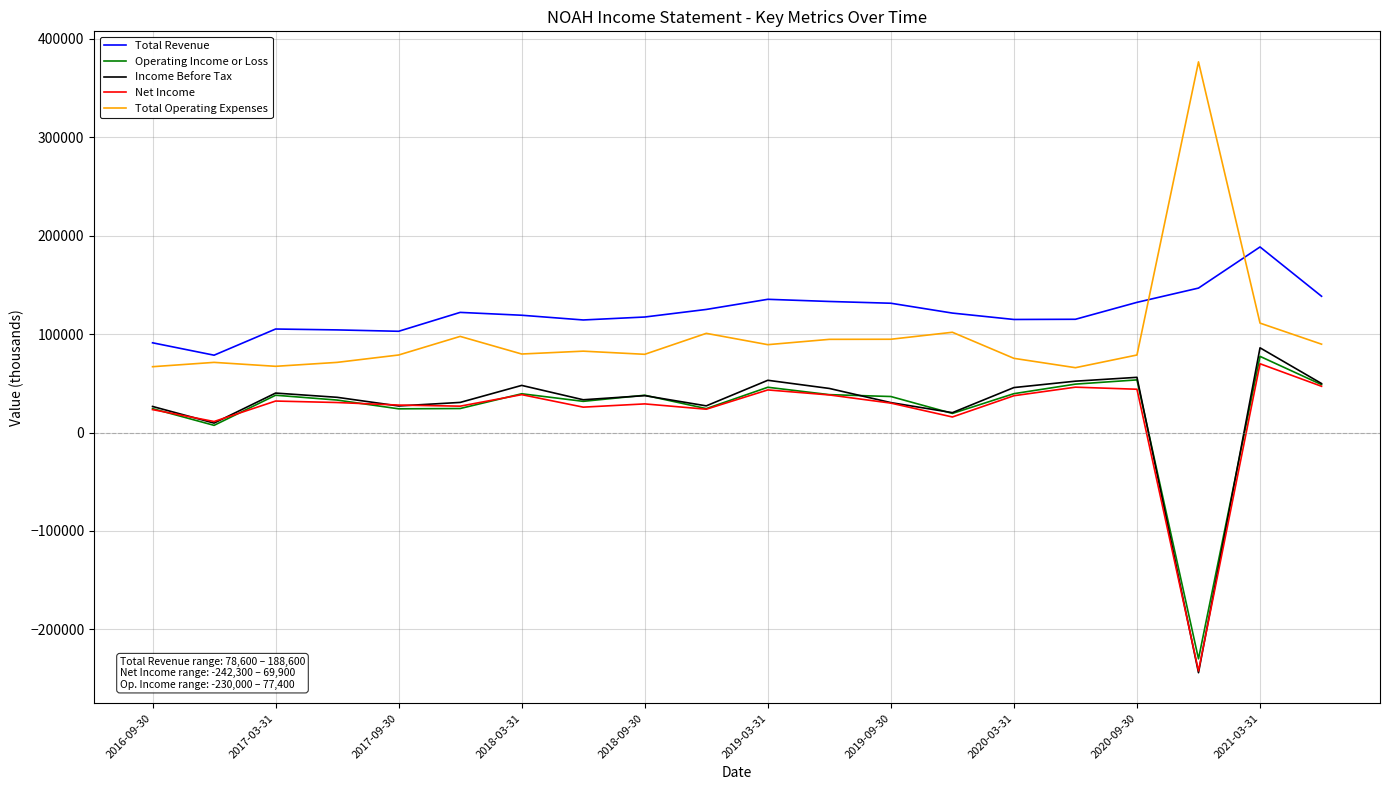

What is the difference between the maximum and minimum values in the Operating Income or Loss series?

307400